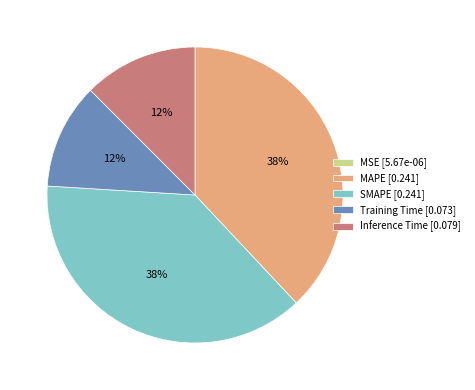

To the nearest percent, what is the combined percentage of SMAPE [0.241] and MAPE [0.241]?

76%